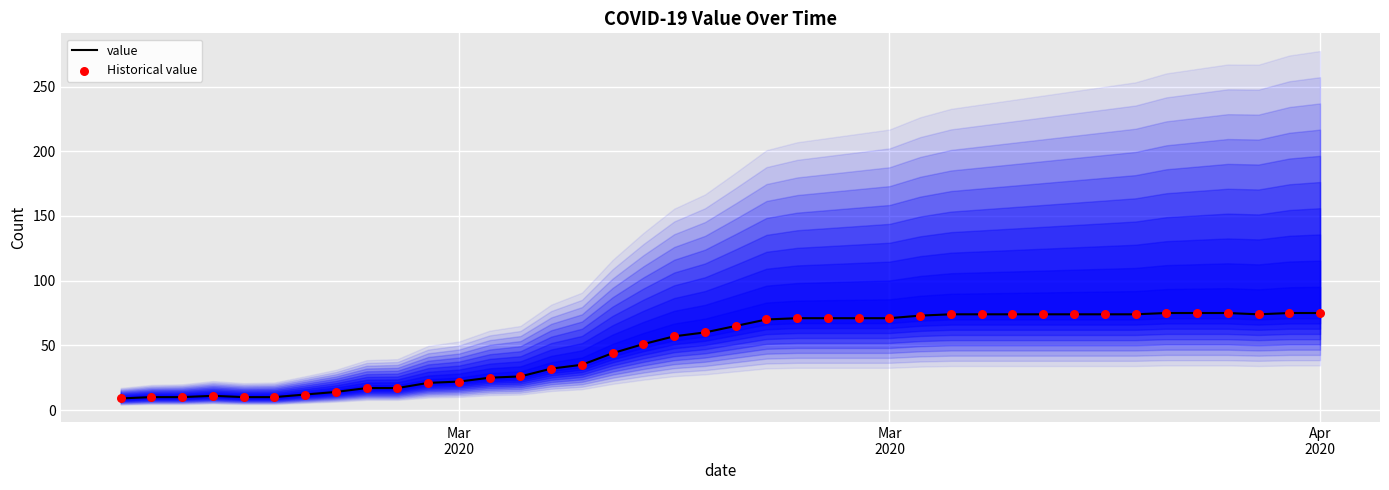

Which series reaches the maximum Y coordinate?

value